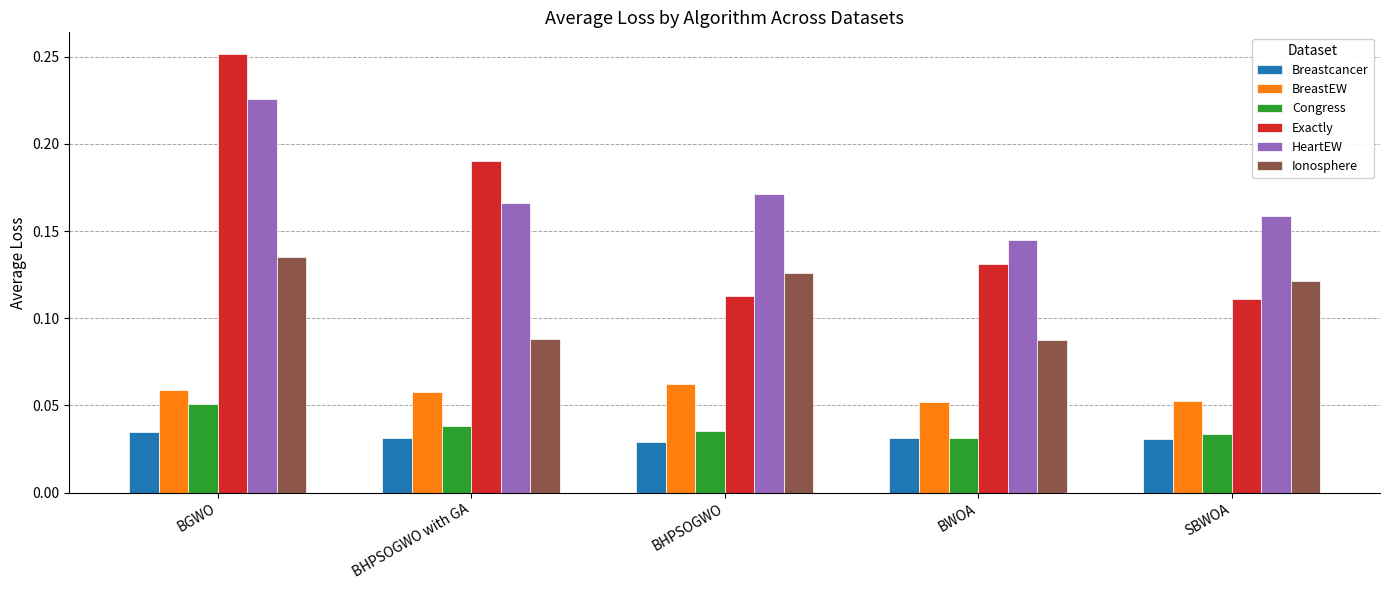

What is the sum of all Exactly values?

0.8